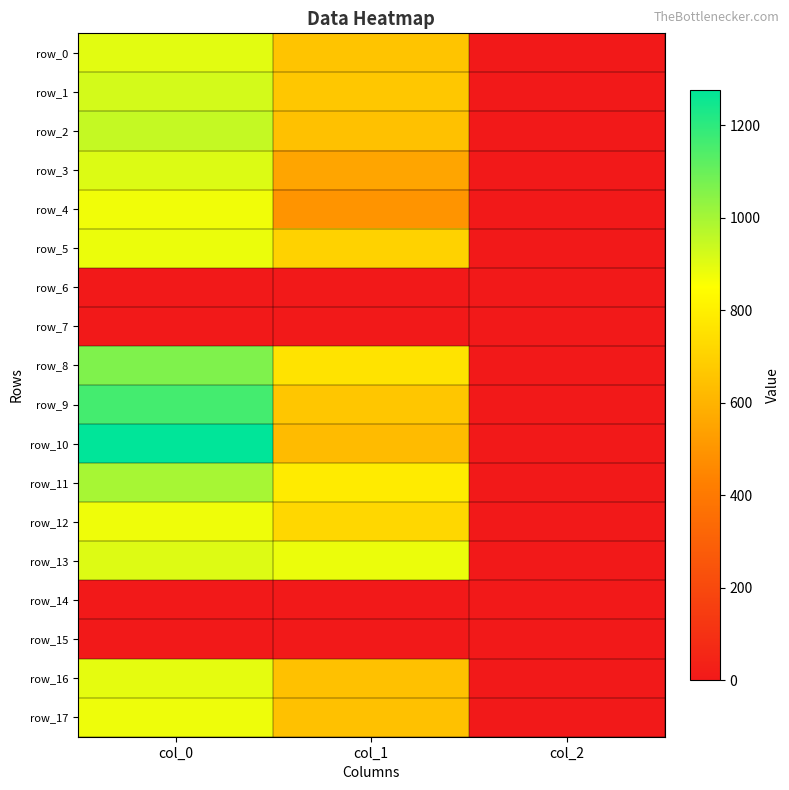

Which series changed the most between col_0 and col_2?

row_10